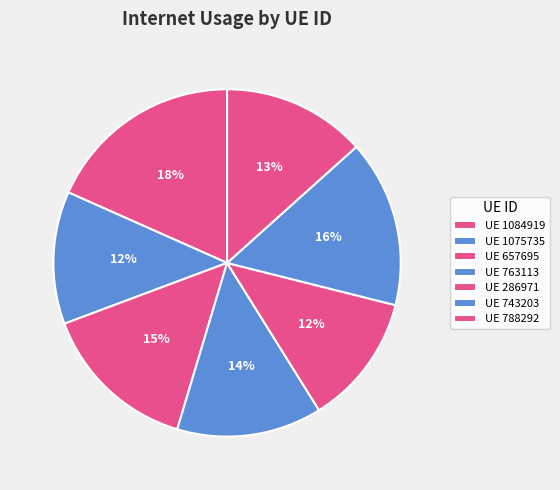

Is there any slice that represents more than half of the pie?

No